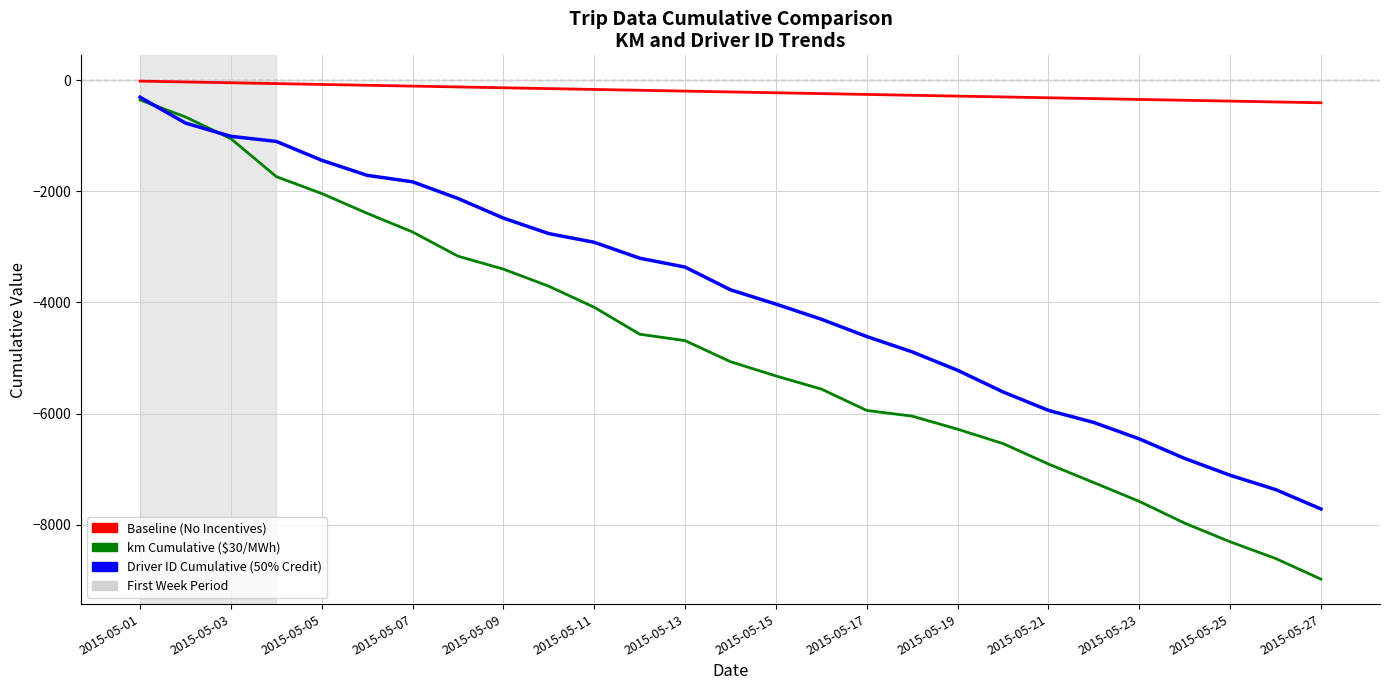

True or false: Baseline (No Incentives) and km Cumulative ($30/MWh) intersect in this chart.

False